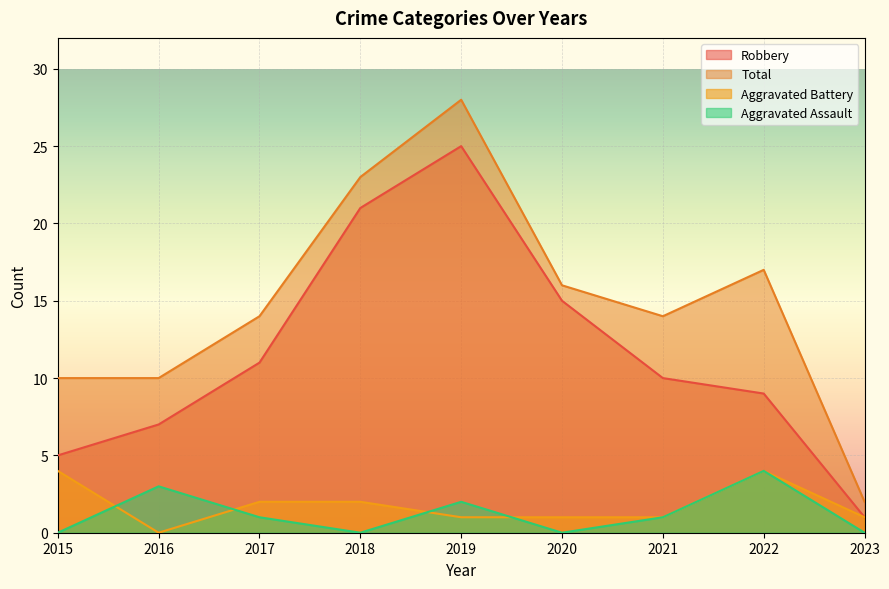

What is the value of the Aggravated Battery point at the 5th from the left?

1